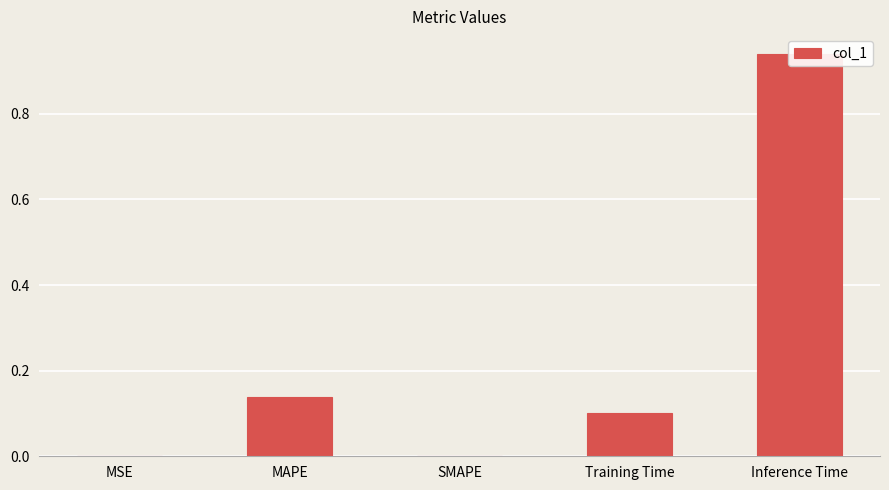

Is it true that the value at MSE is 0.0?

False